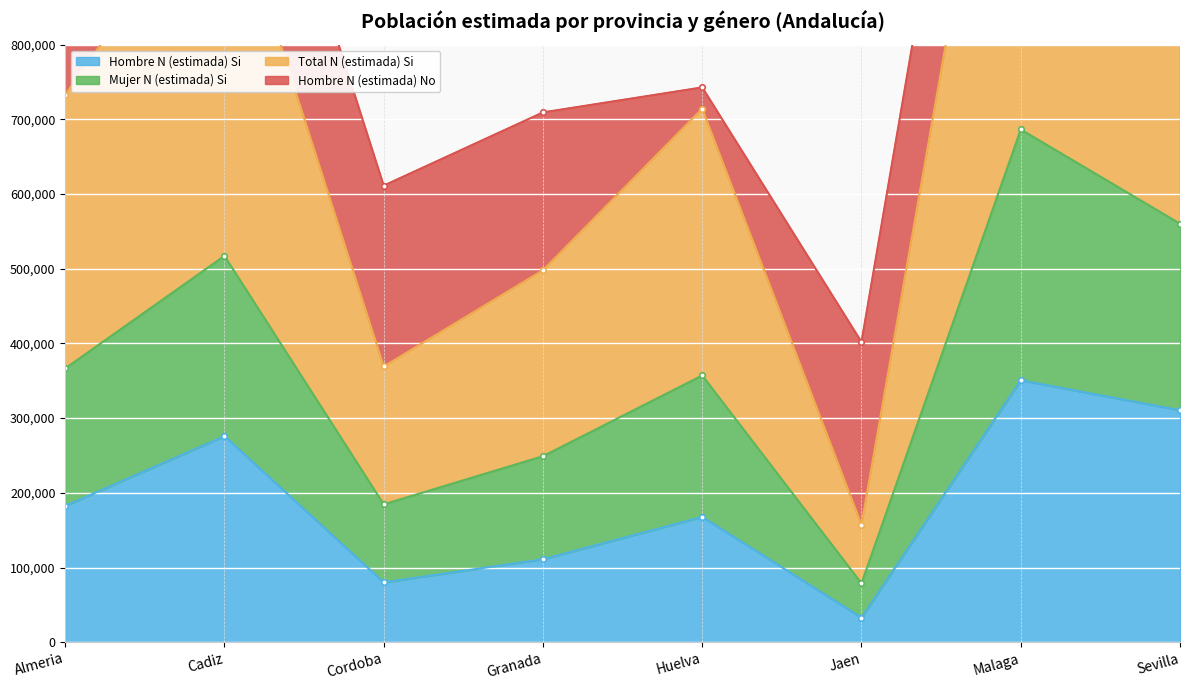

What value does the Total N (estimada) Si series have at Cordoba, to the nearest 10?

184570